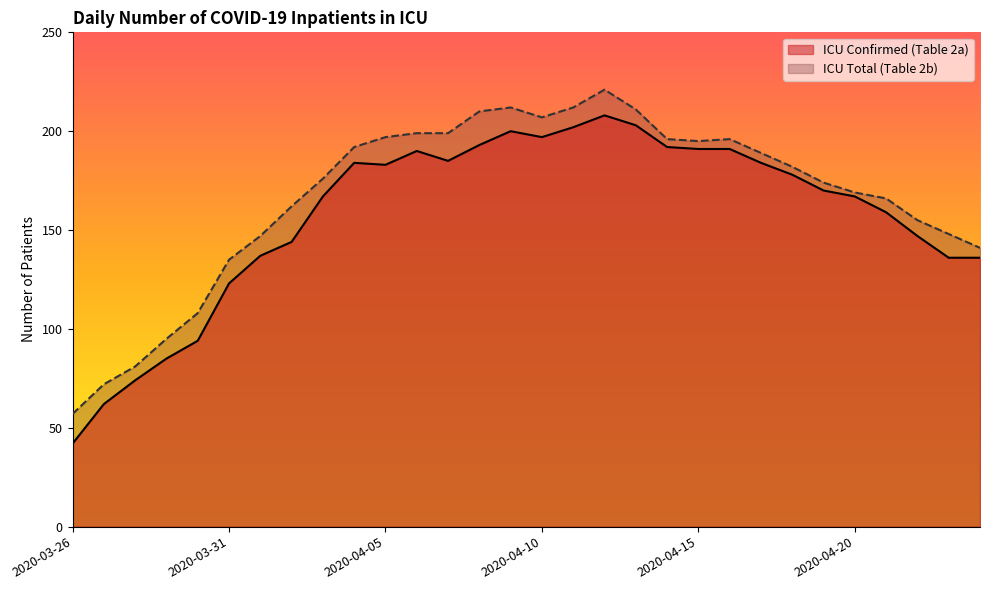

Where does the ICU Confirmed (Table 2a) series first go above 178?

2020-04-04